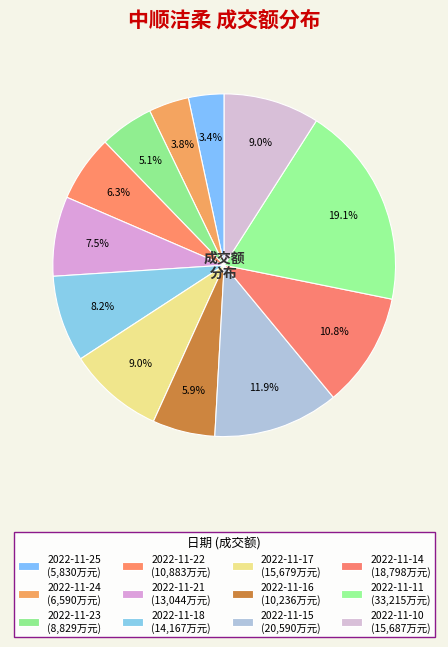

What is the ratio of the value at 2022-11-25 to the value at 2022-11-15?

0.3